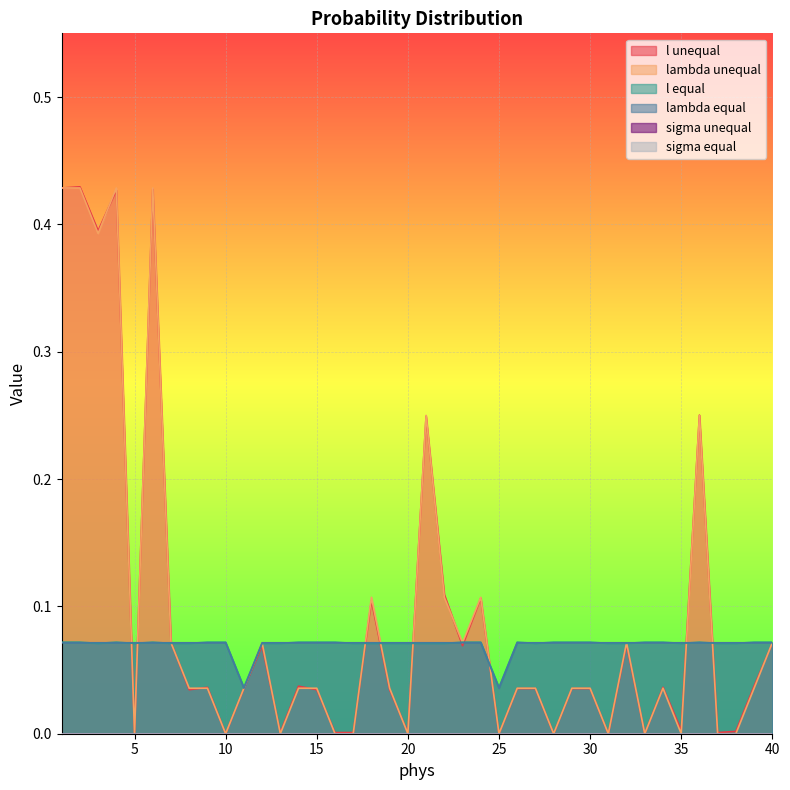

After their last crossing, which series has the higher values: lambda unequal or l unequal?

lambda unequal